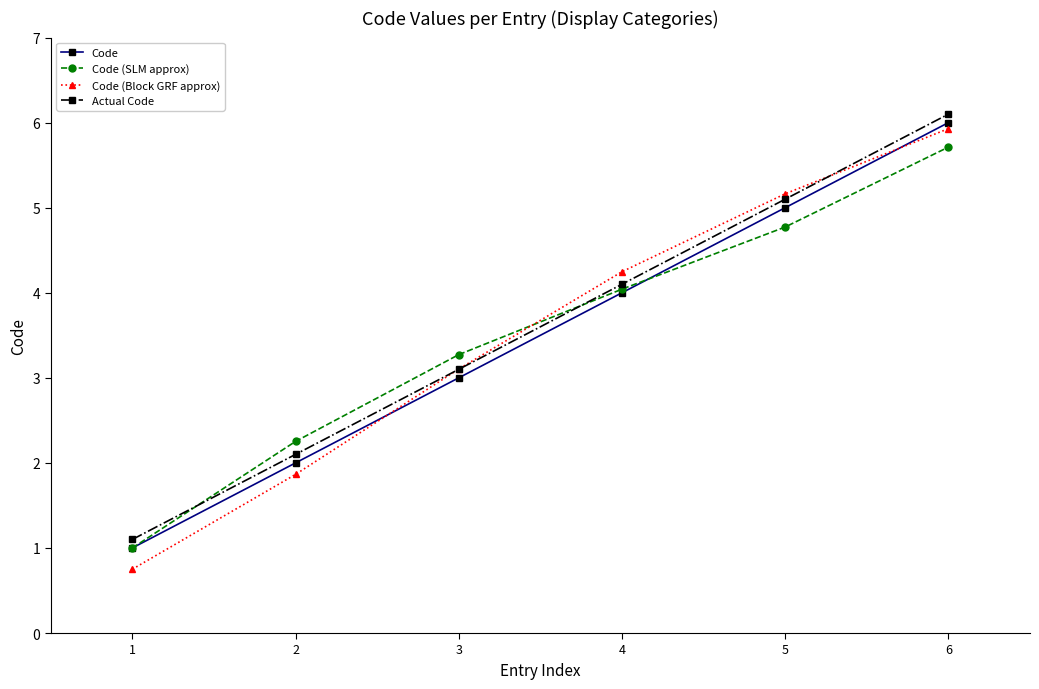

Which series changed the most between 2 and 3?

Code (Block GRF approx)